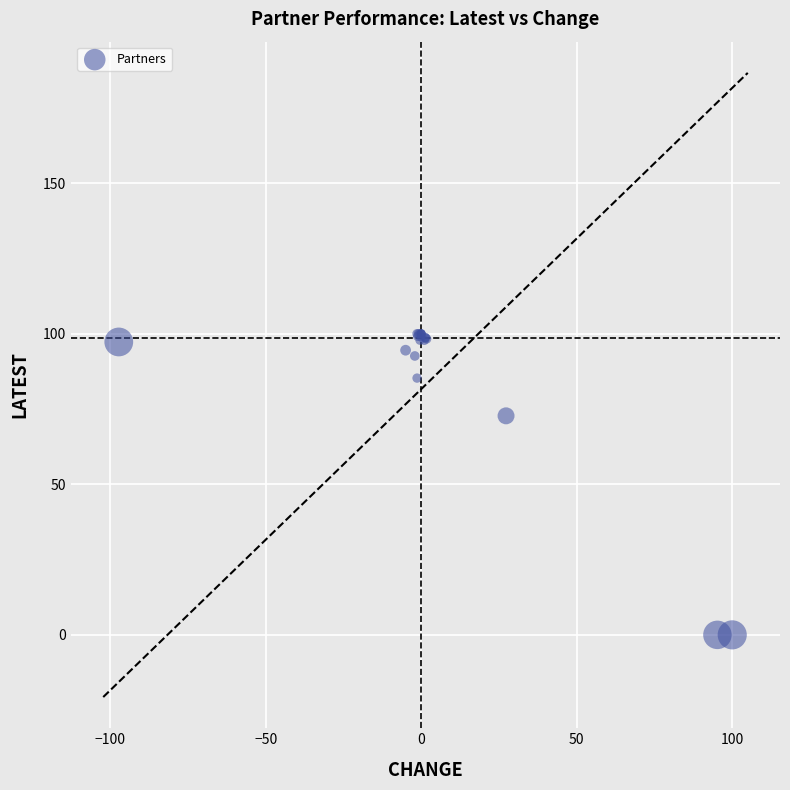

What Y value in the scatter plot is closest to 50?

72.7